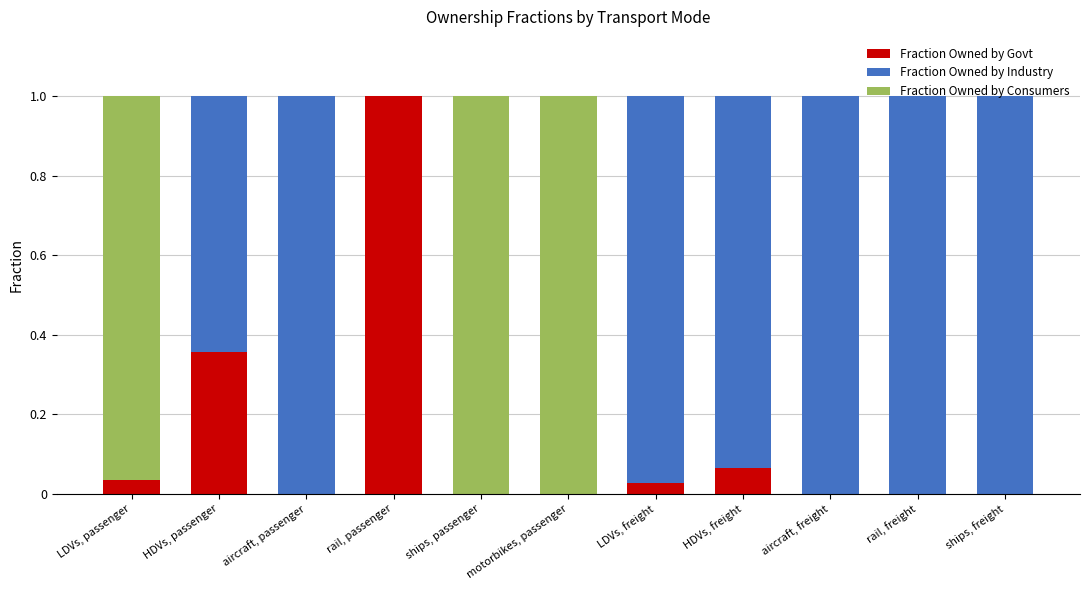

The Fraction Owned by Govt series shows 0.5 at ships, freight. True or false?

False